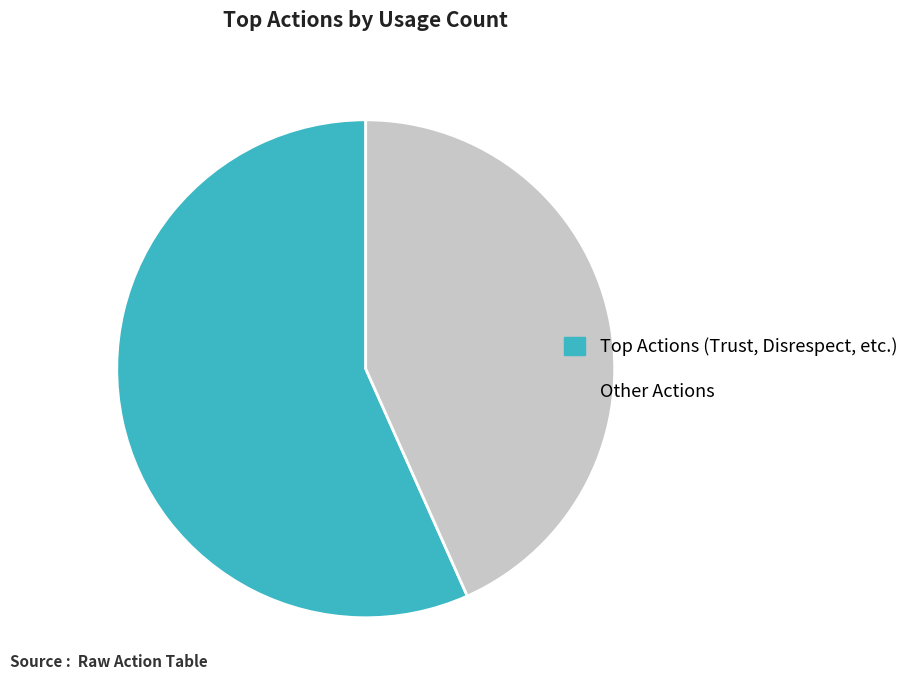

Rank the categories by value from lowest to highest.

Other Actions, Top Actions (Trust, Disrespect, etc.)